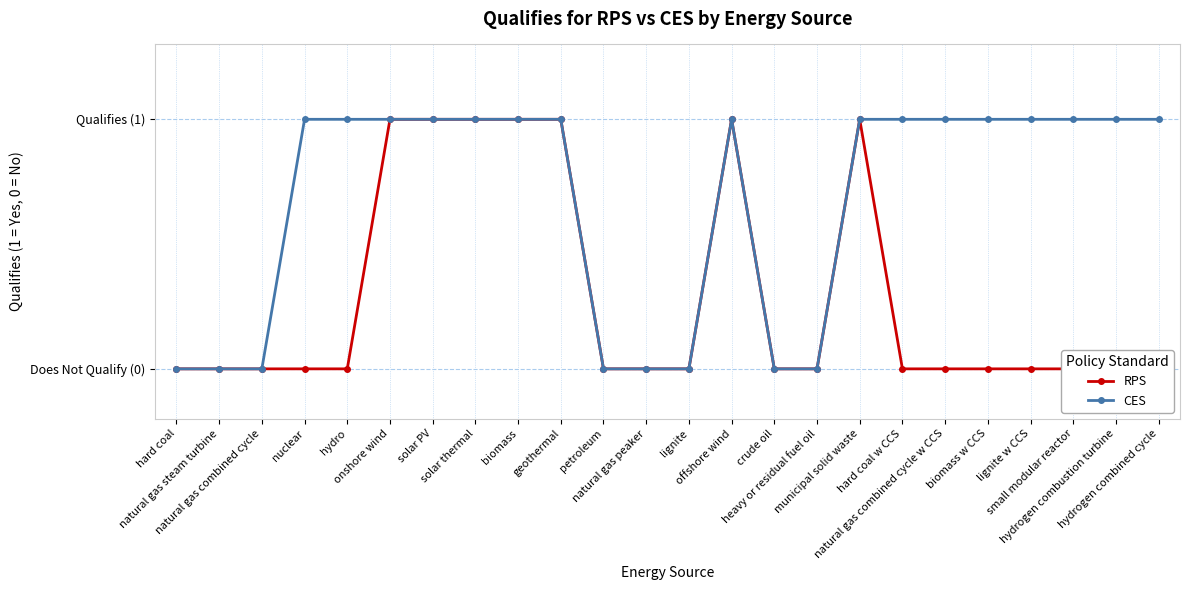

The value of CES at hydrogen combustion turbine is 1. True or false?

True